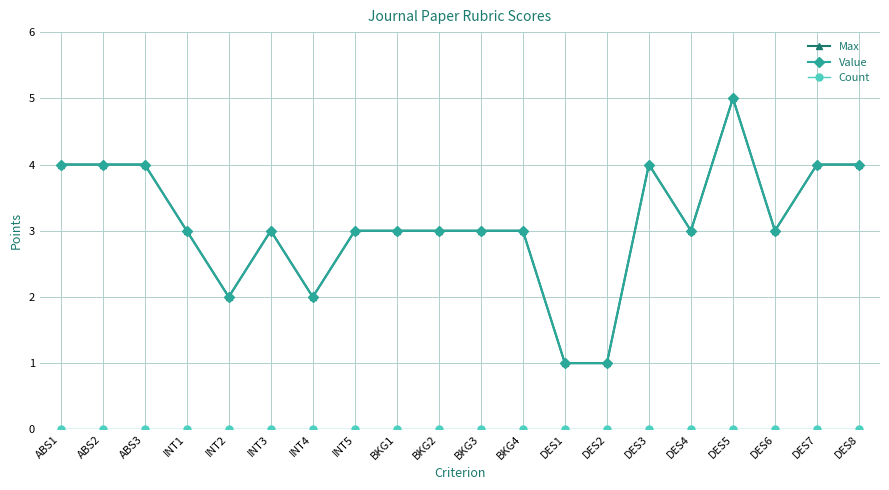

Is this an area chart (filled region under the line)?

No